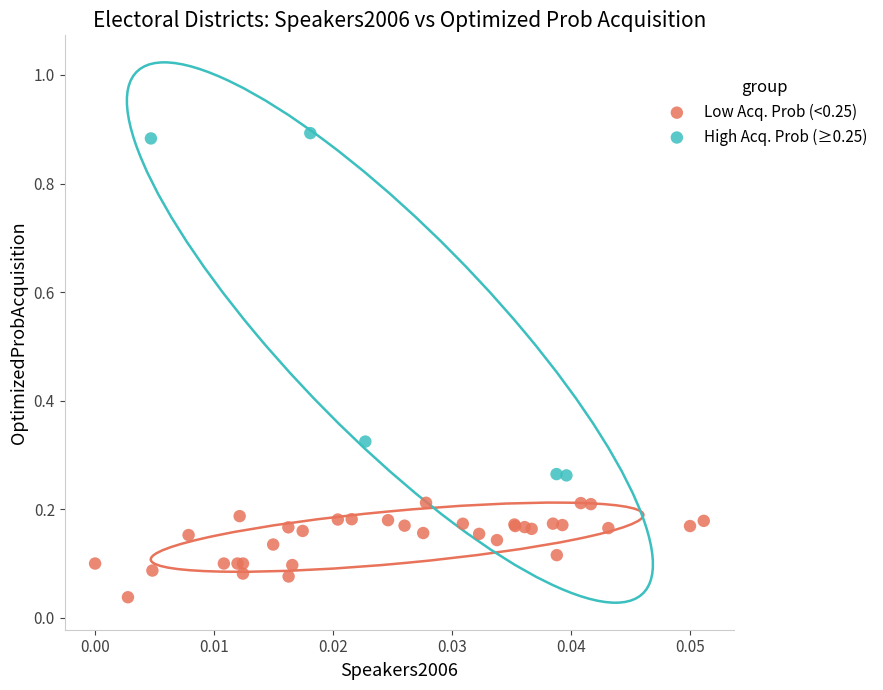

Which series has the widest spread of Y values?

High Acq. Prob (≥0.25)